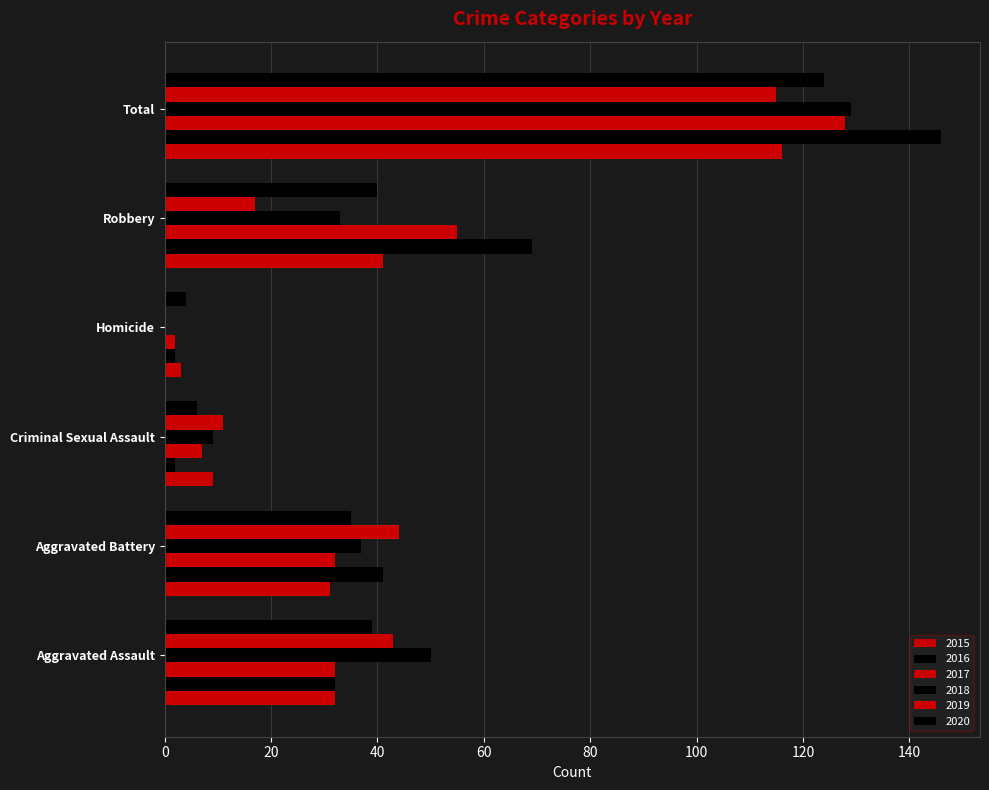

Which series changed the most between Aggravated Assault and Aggravated Battery?

2018